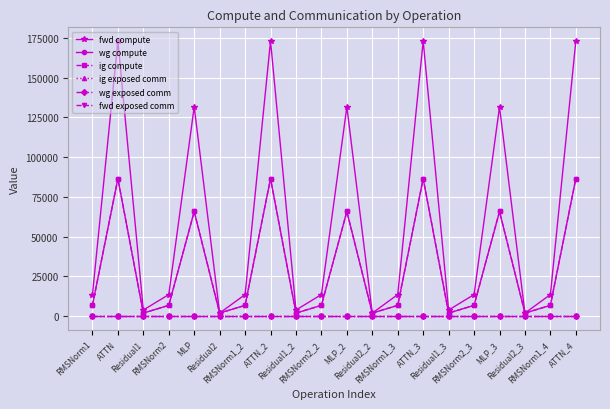

Is it true that ig compute equals 86510.5 at ATTN?

True